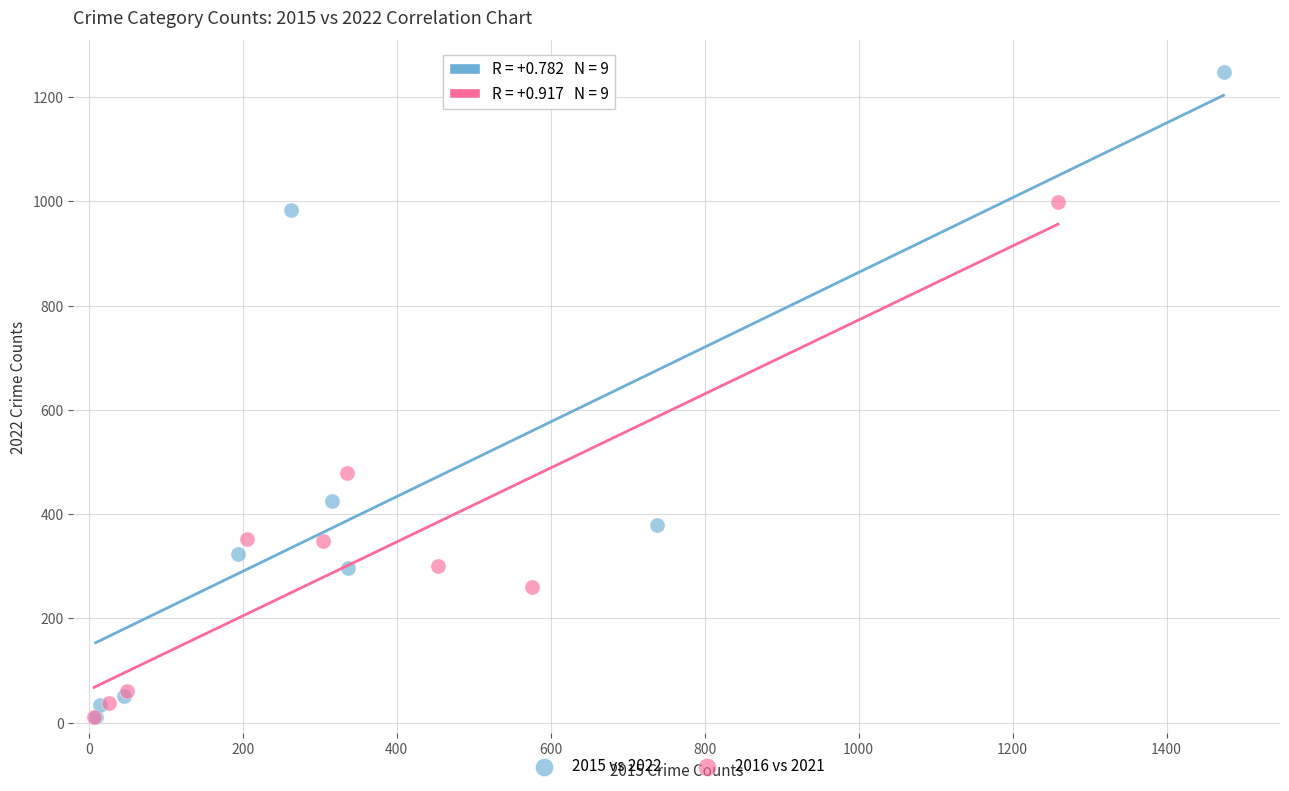

Which series contains the highest Y value?

2015 vs 2022